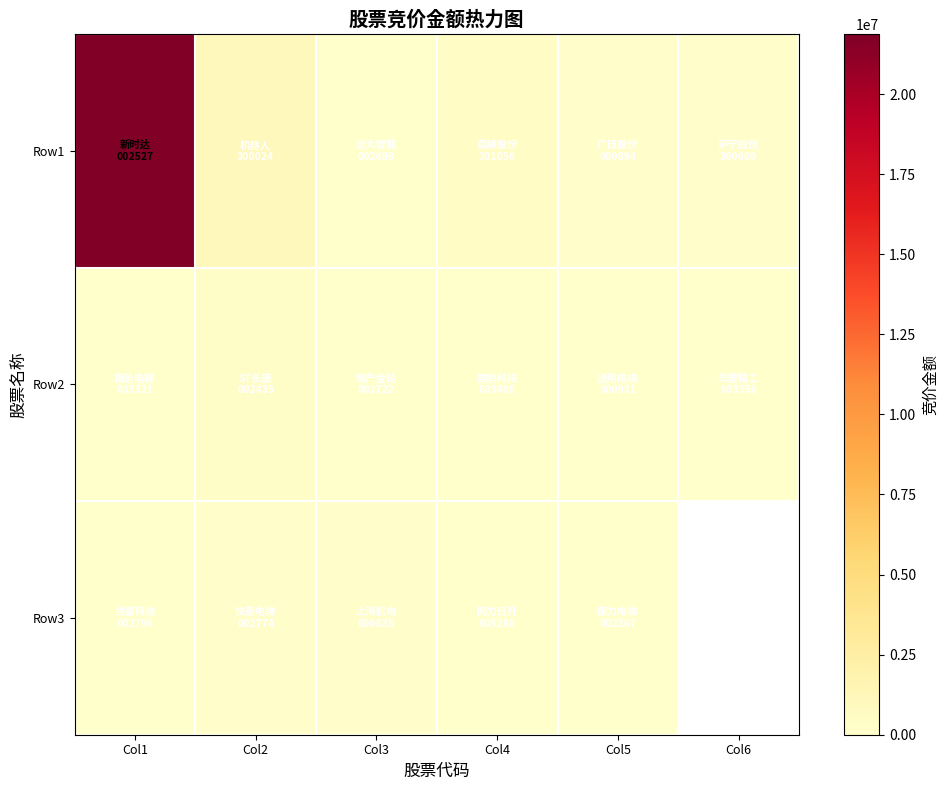

At which label does Row3 first exceed 134071?

Col3